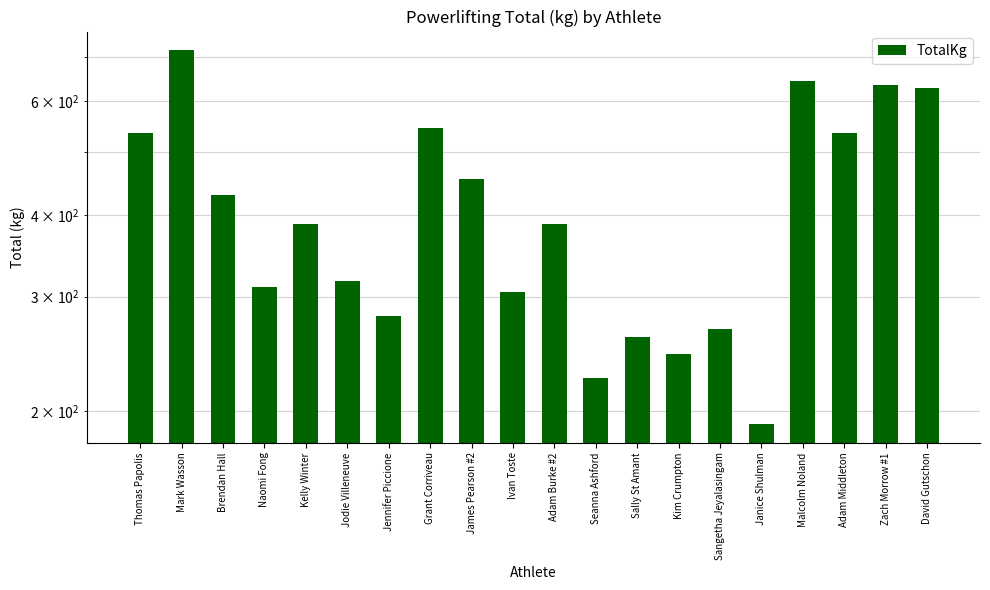

Between Kim Crumpton and Zach Morrow #1, which is larger?

Zach Morrow #1